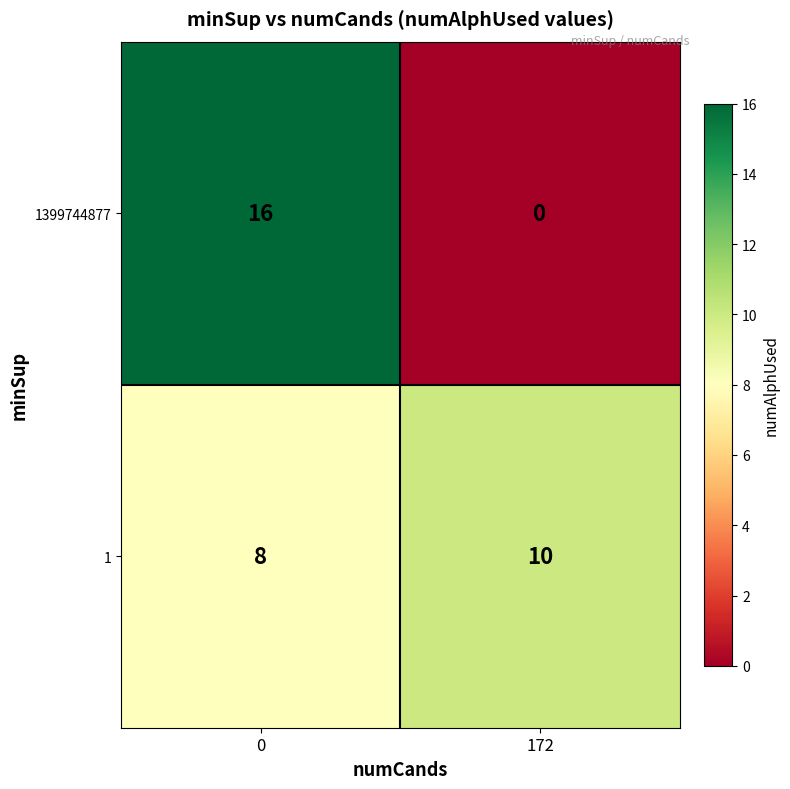

What is the minimum value for 1?

8